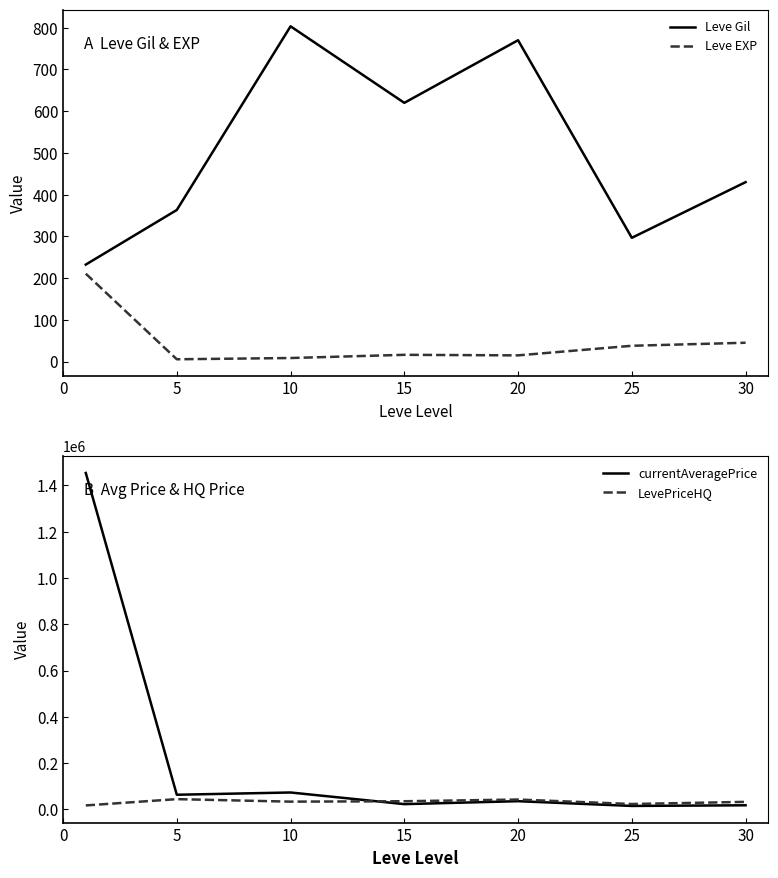

Where is currentAveragePrice nearest to the value 734382?

10